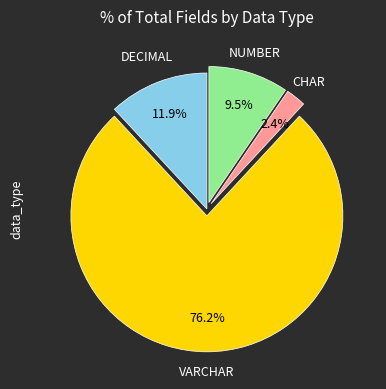

To the nearest percent, what is the average slice percentage?

25%